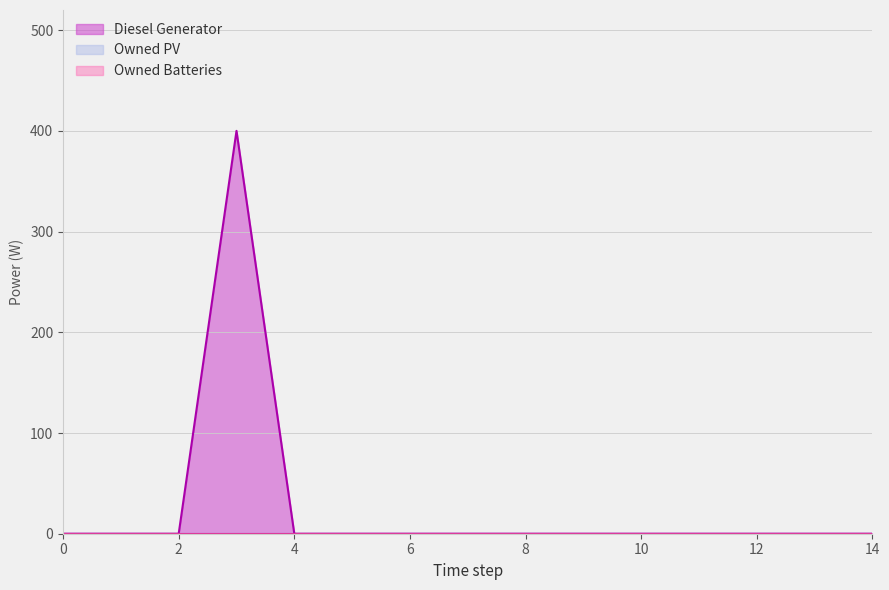

Which label corresponds to the largest value in the chart?

3